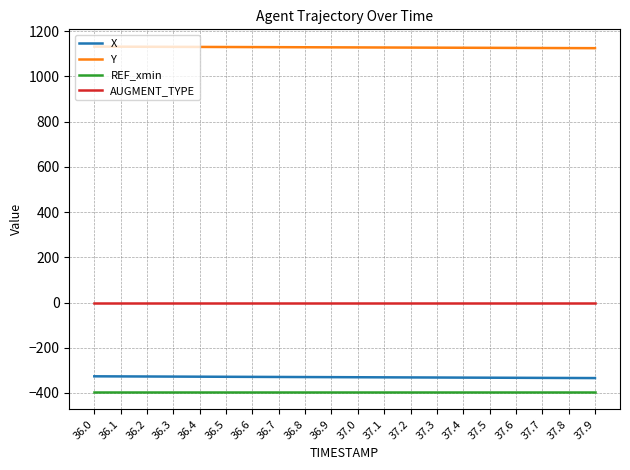

True or false: REF_xmin and X intersect in this chart.

False